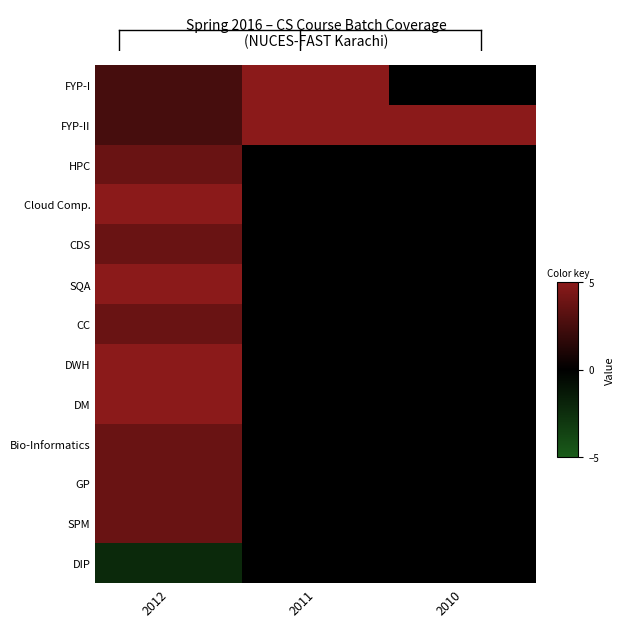

Reading left to right, extract all data points from this chart.

FYP-I: 2012=2.5	2011=5.0	2010=0.0
FYP-II: 2012=2.5	2011=5.0	2010=5.0
HPC: 2012=3.8	2011=0.0	2010=0.0
Cloud Comp.: 2012=5.0	2011=0.0	2010=0.0
CDS: 2012=3.8	2011=0.0	2010=0.0
SQA: 2012=5.0	2011=0.0	2010=0.0
CC: 2012=3.8	2011=0.0	2010=0.0
DWH: 2012=5.0	2011=0.0	2010=0.0
DM: 2012=5.0	2011=0.0	2010=0.0
Bio-Informatics: 2012=3.8	2011=0.0	2010=0.0
GP: 2012=3.8	2011=0.0	2010=0.0
SPM: 2012=3.8	2011=0.0	2010=0.0
DIP: 2012=-2.2	2011=0.0	2010=0.0